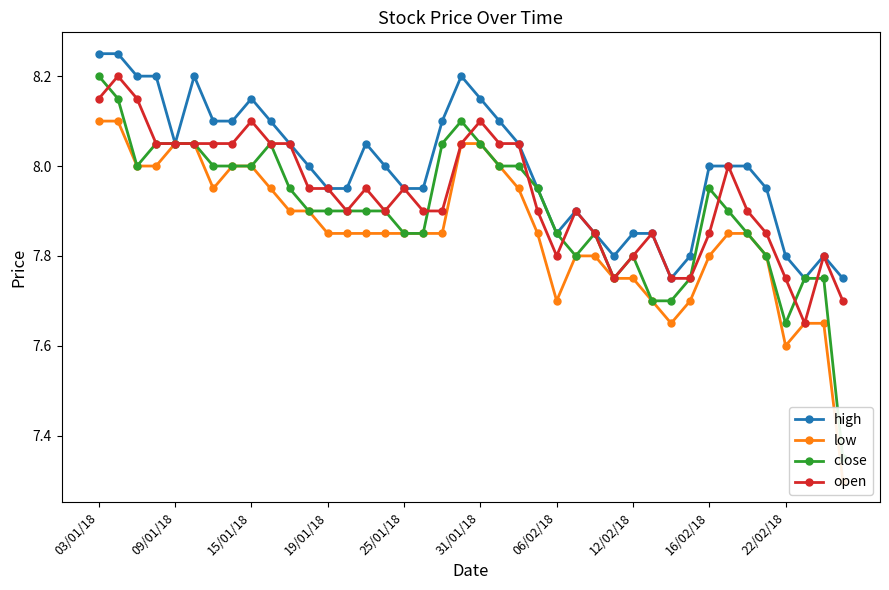

How many lines are shown in the chart?

4